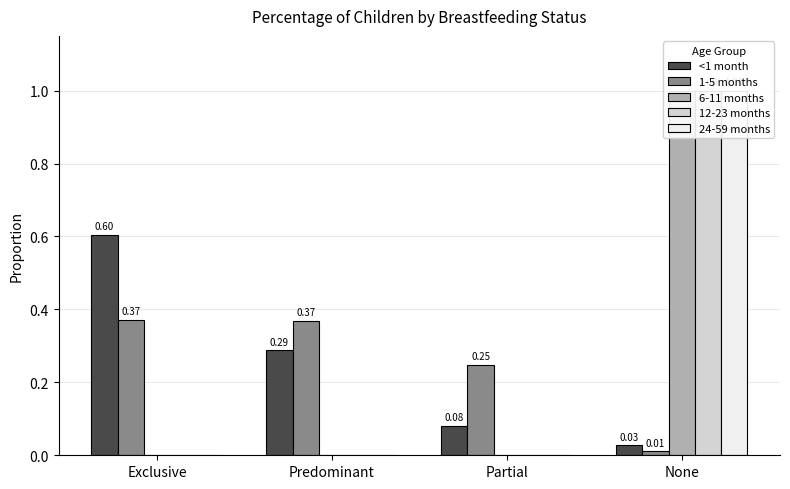

At which category is the sum across all series the highest?

None